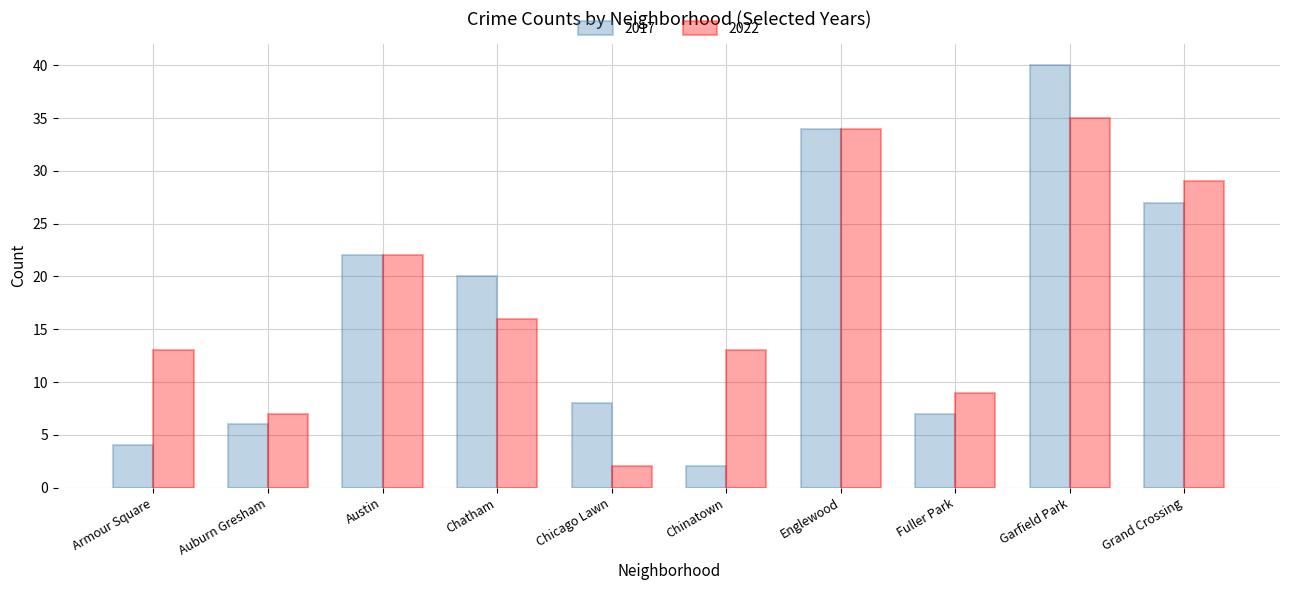

What is the greatest value displayed?

40